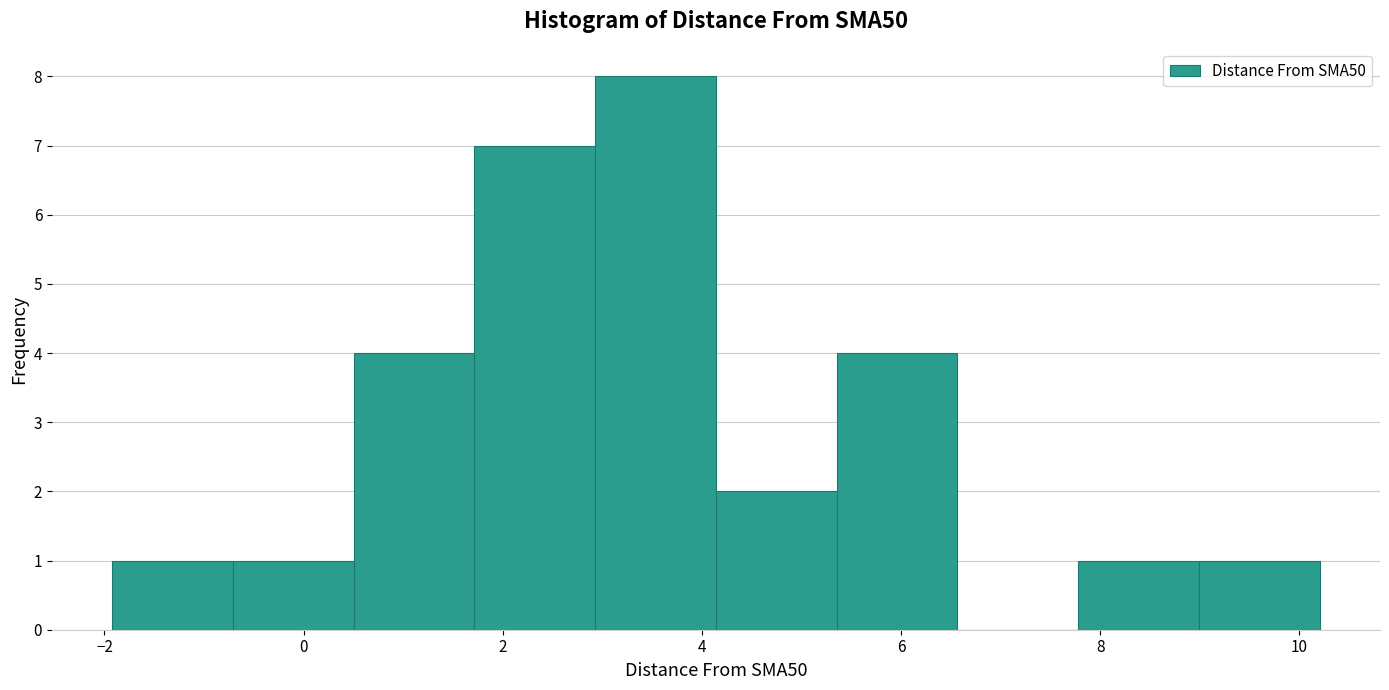

Reading left to right, list every bar in this chart as the range it spans on the x-axis followed by its height. Neither the bar edges nor the heights are printed on the chart, so give them approximately, as read against the axes.

-2.0 to -0.8: 1
-0.8 to 0.6: 1
0.6 to 1.8: 4
1.8 to 3.0: 7
3.0 to 4.2: 8
4.2 to 5.4: 2
5.4 to 6.6: 4
6.6 to 7.8: 0
7.8 to 9.0: 1
9.0 to 10.2: 1